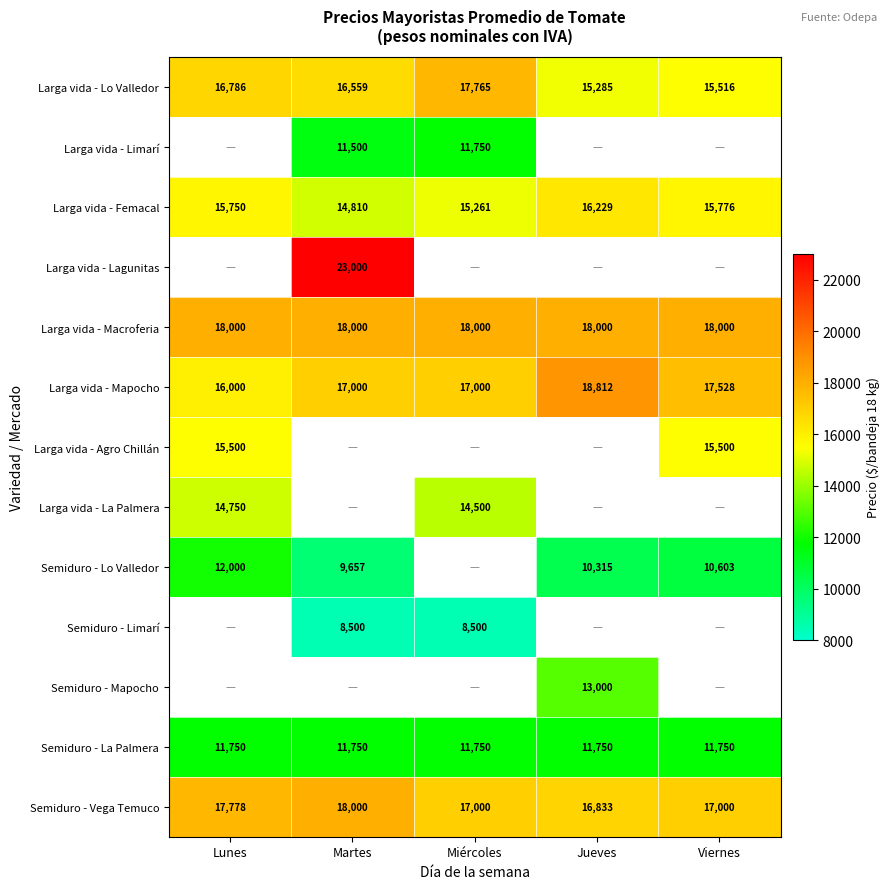

True or false: Larga vida - Mapocho has a value of 29978.9 at Miércoles.

False